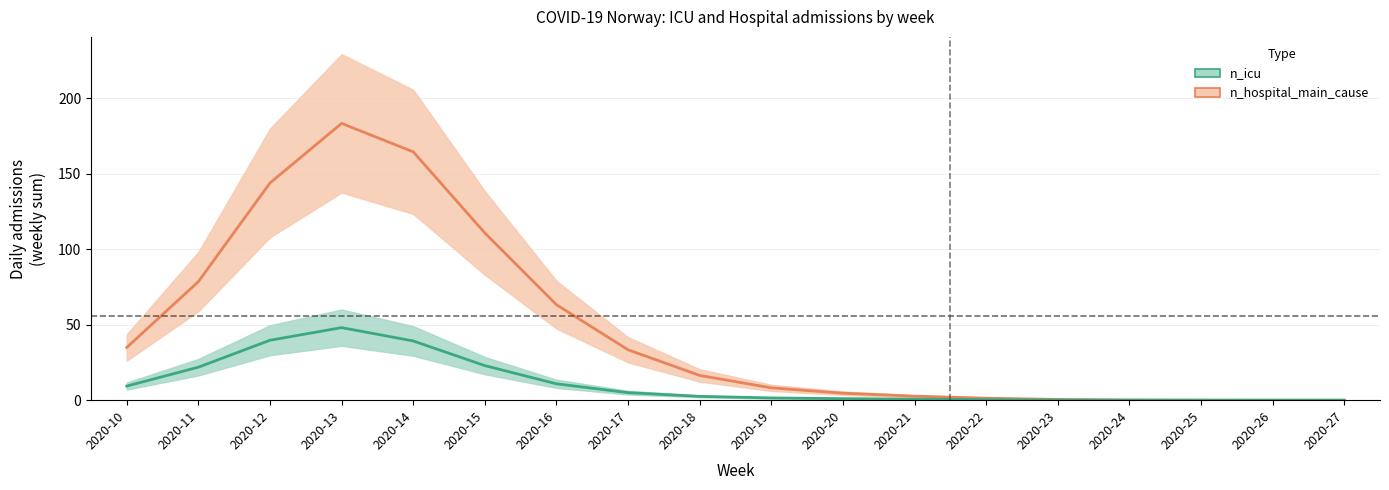

How many values in the n_hospital_main_cause series are below 5?

8